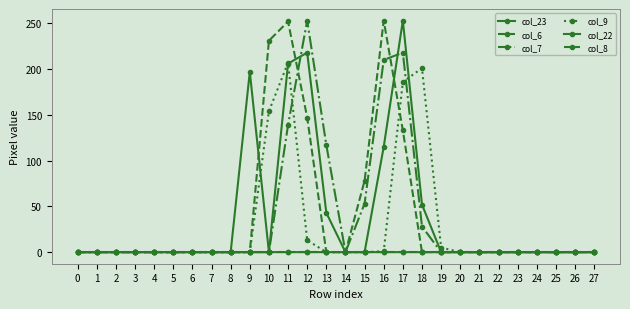

Which category has the highest value across all series?

12